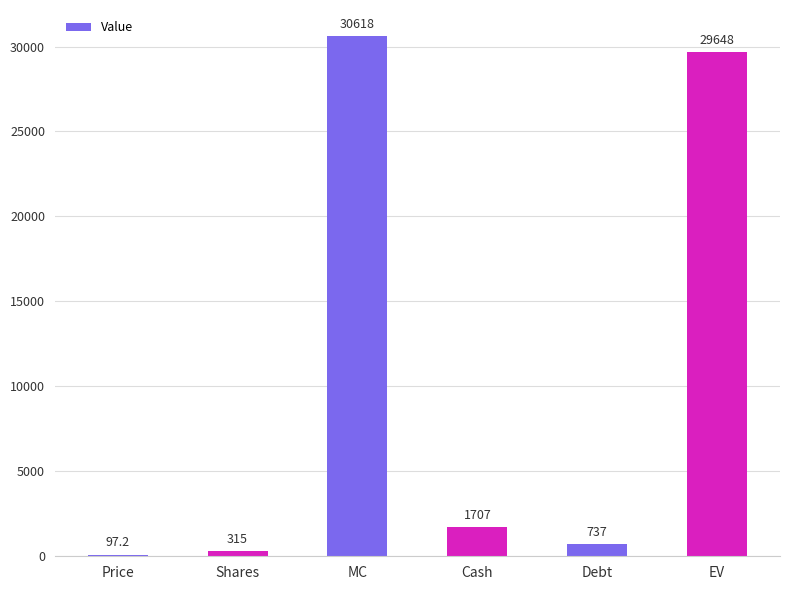

Reading left to right, extract all data points from this chart.

97.2	315.0	30618.0	1707.0	737.0	29648.0